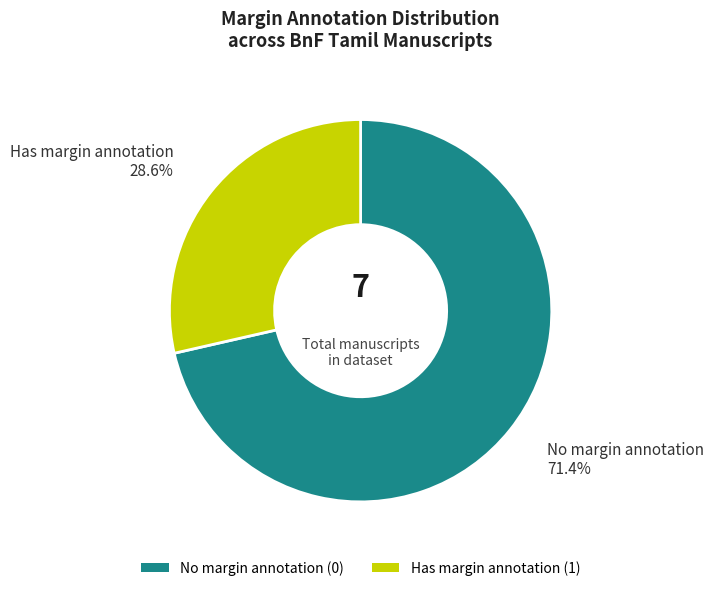

Which slice is the largest?

No margin annotation (0)